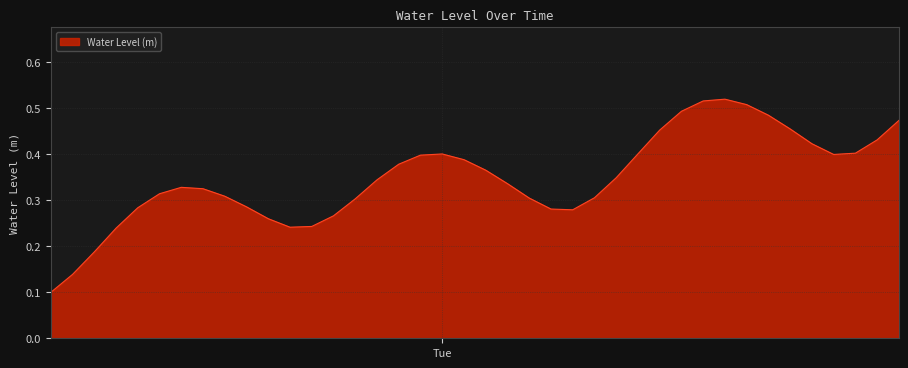

Does the chart display data point markers on the line(s)?

No